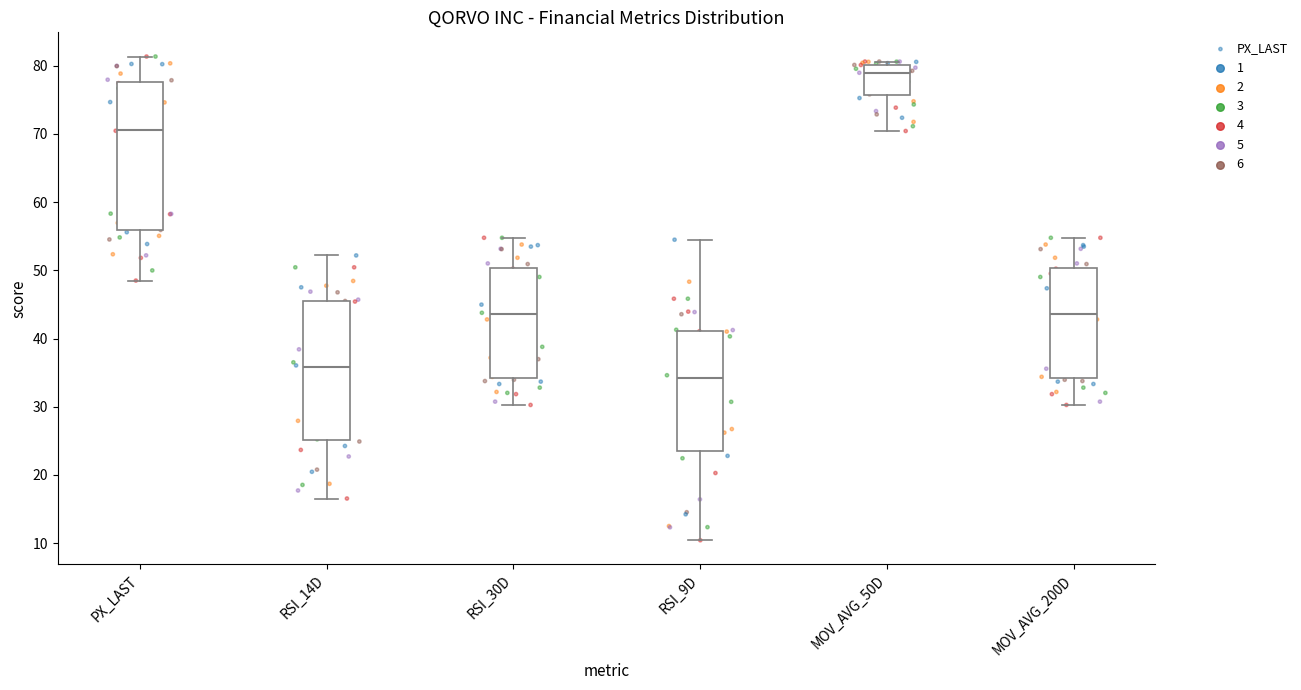

Where does the lower whisker of the box for MOV_AVG_200D end on the y-axis? The values are not printed on the chart, so give them approximately, as read against the axis.

30